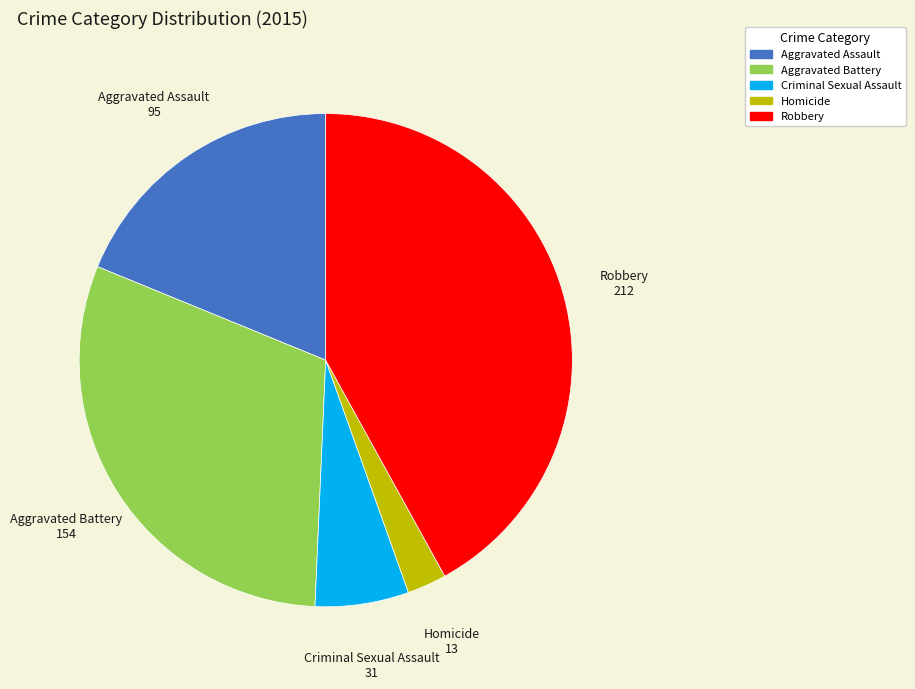

Rank the categories by value from highest to lowest.

Robbery, Aggravated Battery, Aggravated Assault, Criminal Sexual Assault, Homicide